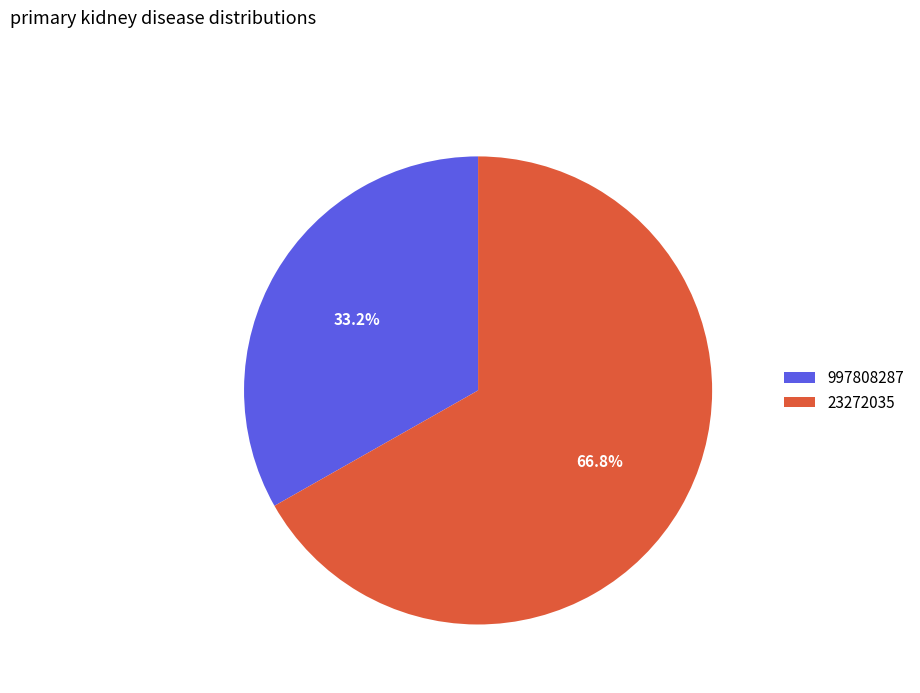

Do 997808287 and 23272035 together represent more than half of the pie?

Yes